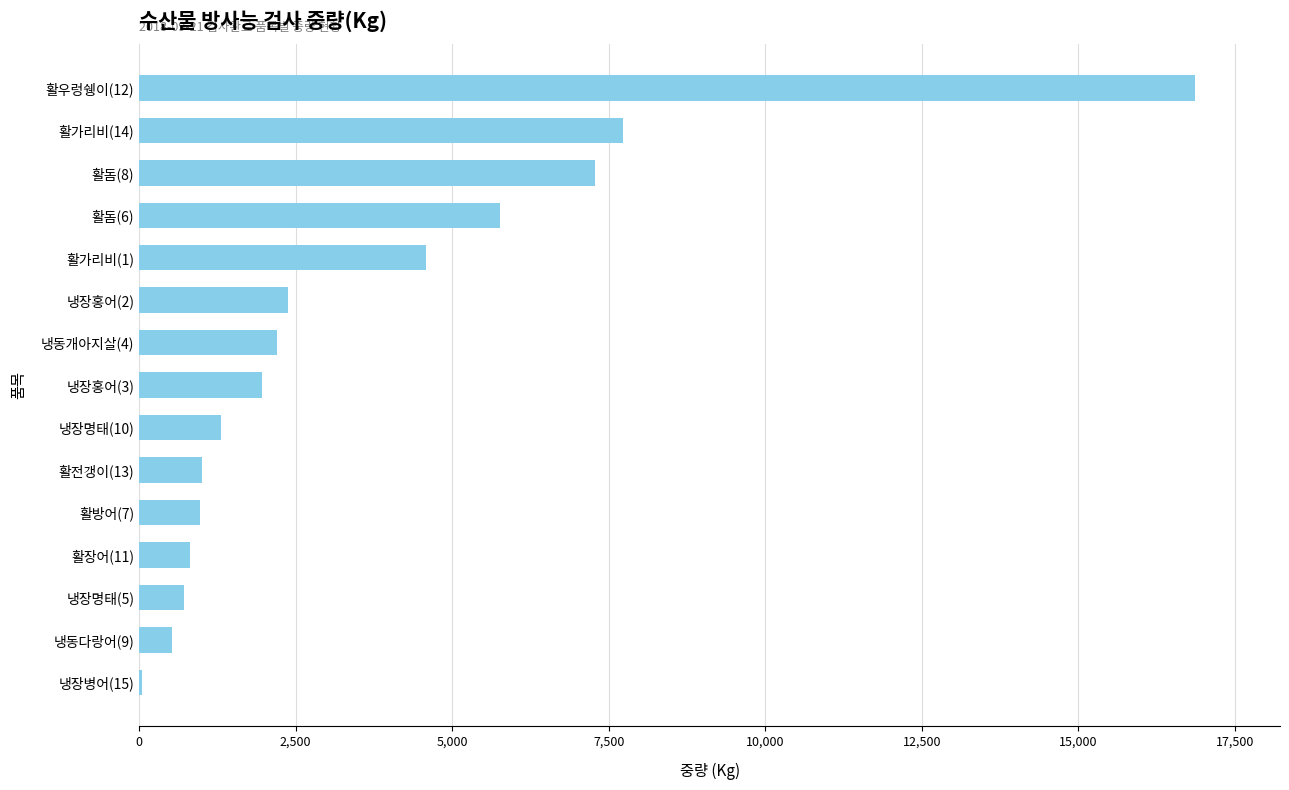

The value at 활가리비(14) is 12419. True or false?

False